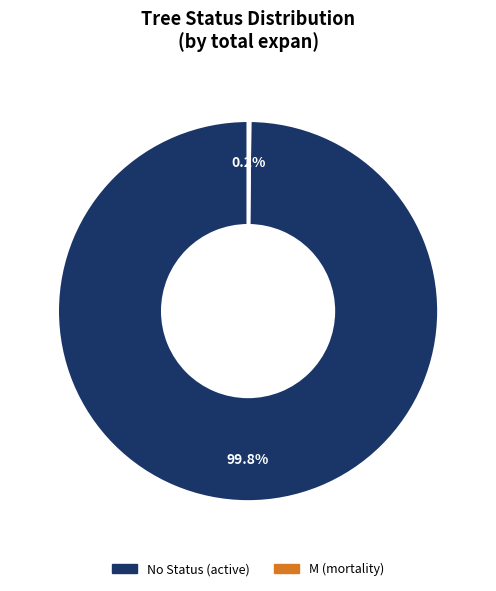

Is there a majority slice in this chart?

Yes